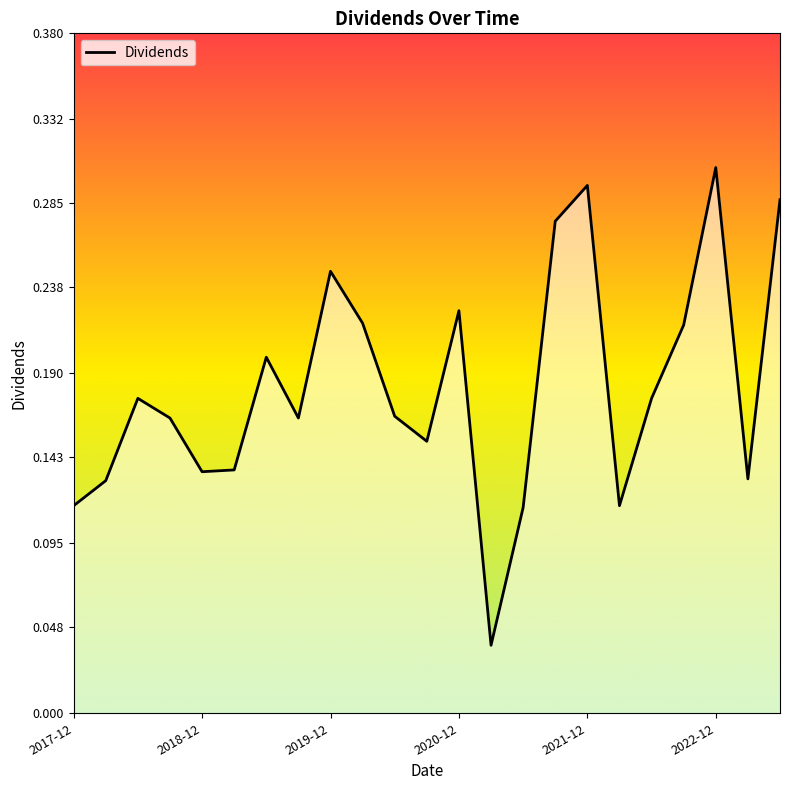

How many lines are shown in the chart?

1